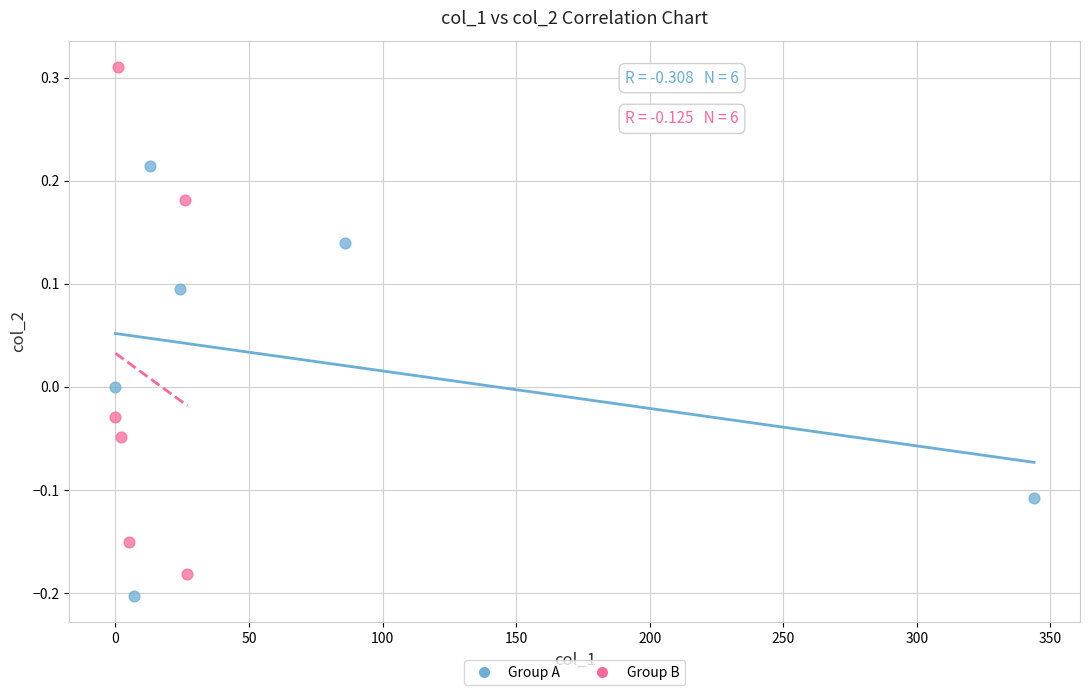

Which series contains the highest Y value?

Group B